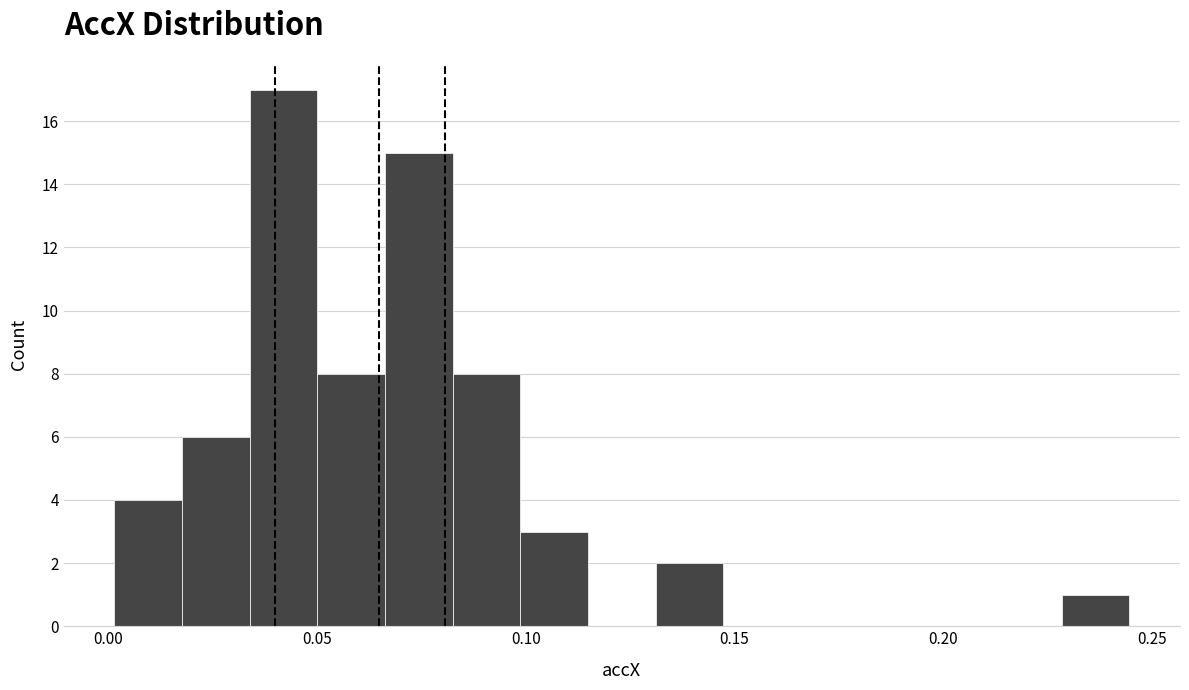

Read against the x-axis, roughly where is the centre of the tallest bar?

0.040